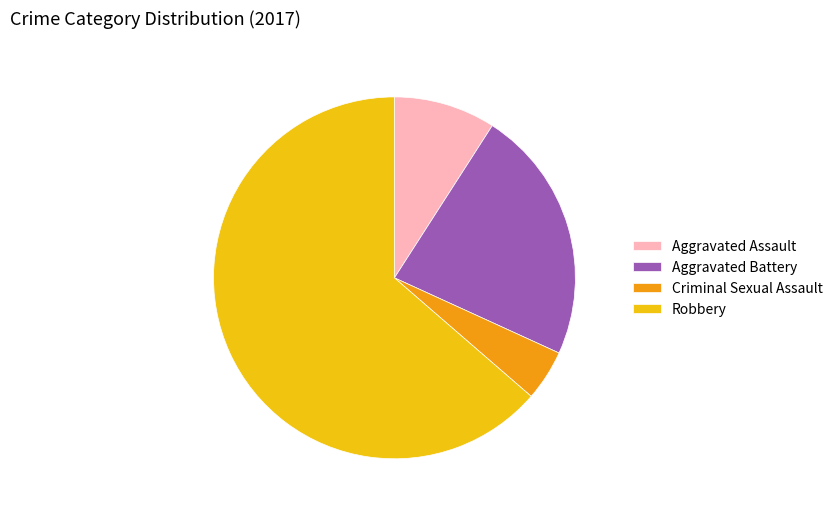

How many slices are in this pie chart?

4